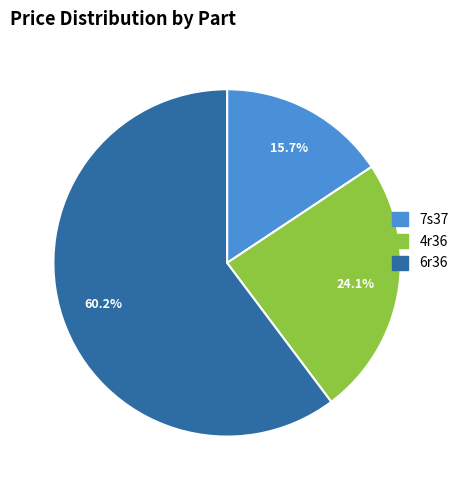

Does any single category account for the majority?

Yes